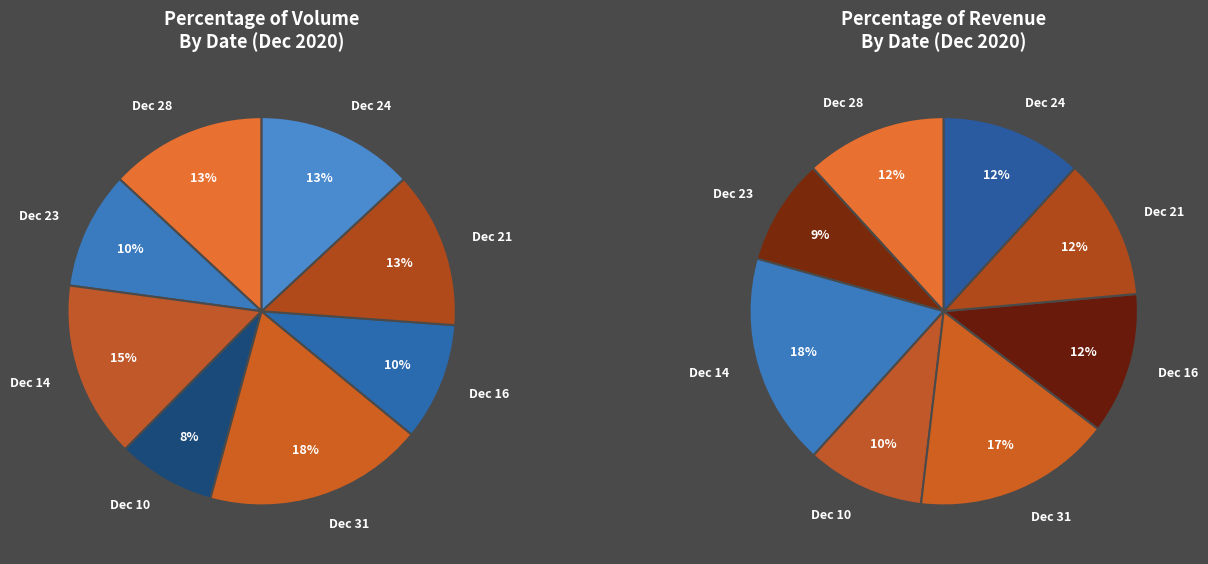

True or false: 2020-12-10 accounts for 8% of the total.

True